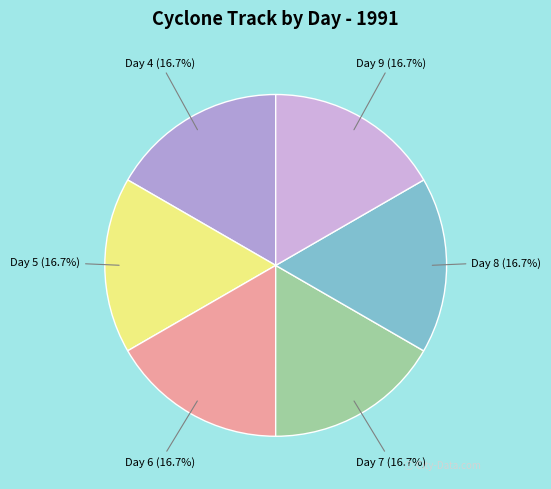

To the nearest percent, what is the average slice percentage?

17%